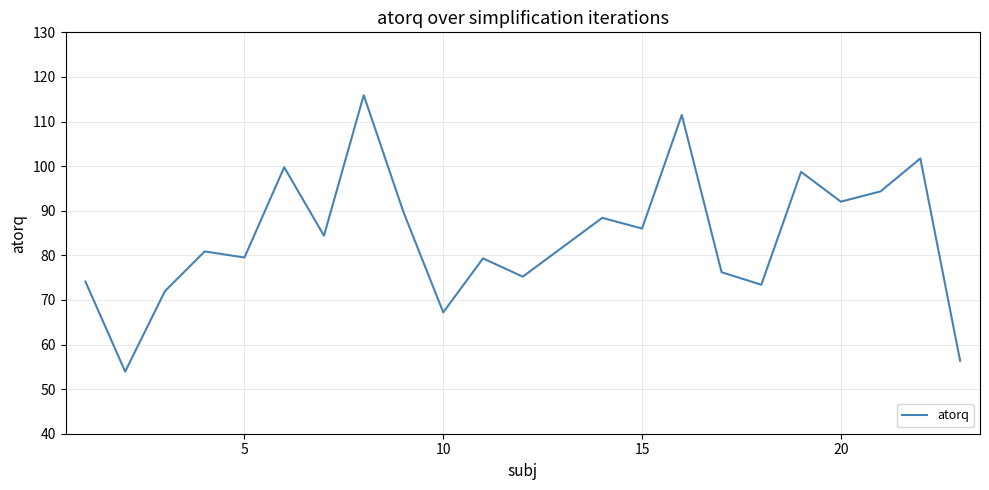

What is the minimum value shown in the chart?

53.9